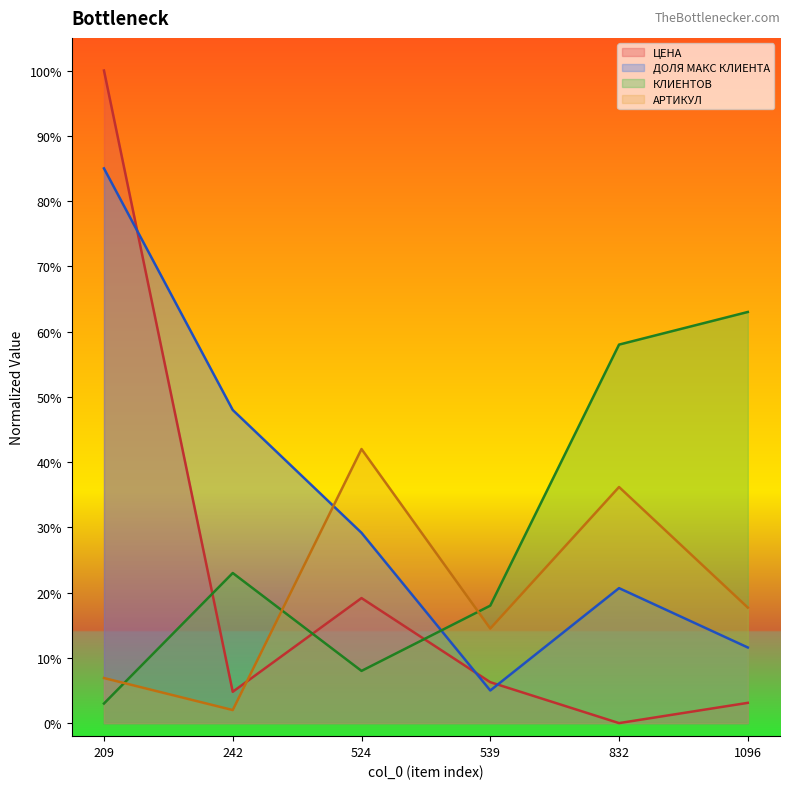

Does the chart display data point markers on the line(s)?

No